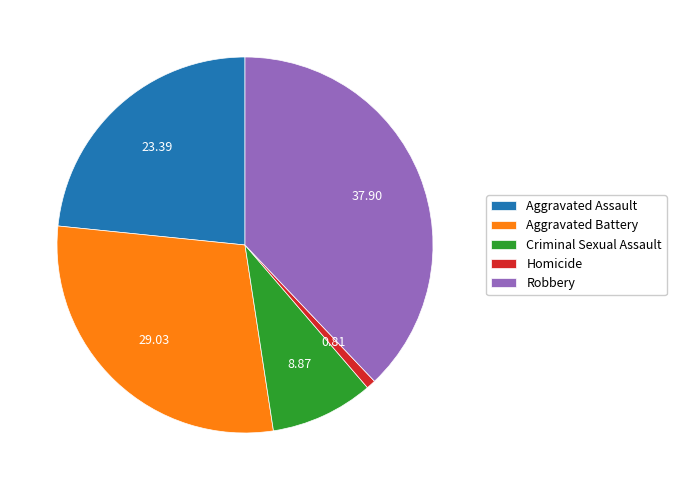

Which slice is the smallest?

Homicide